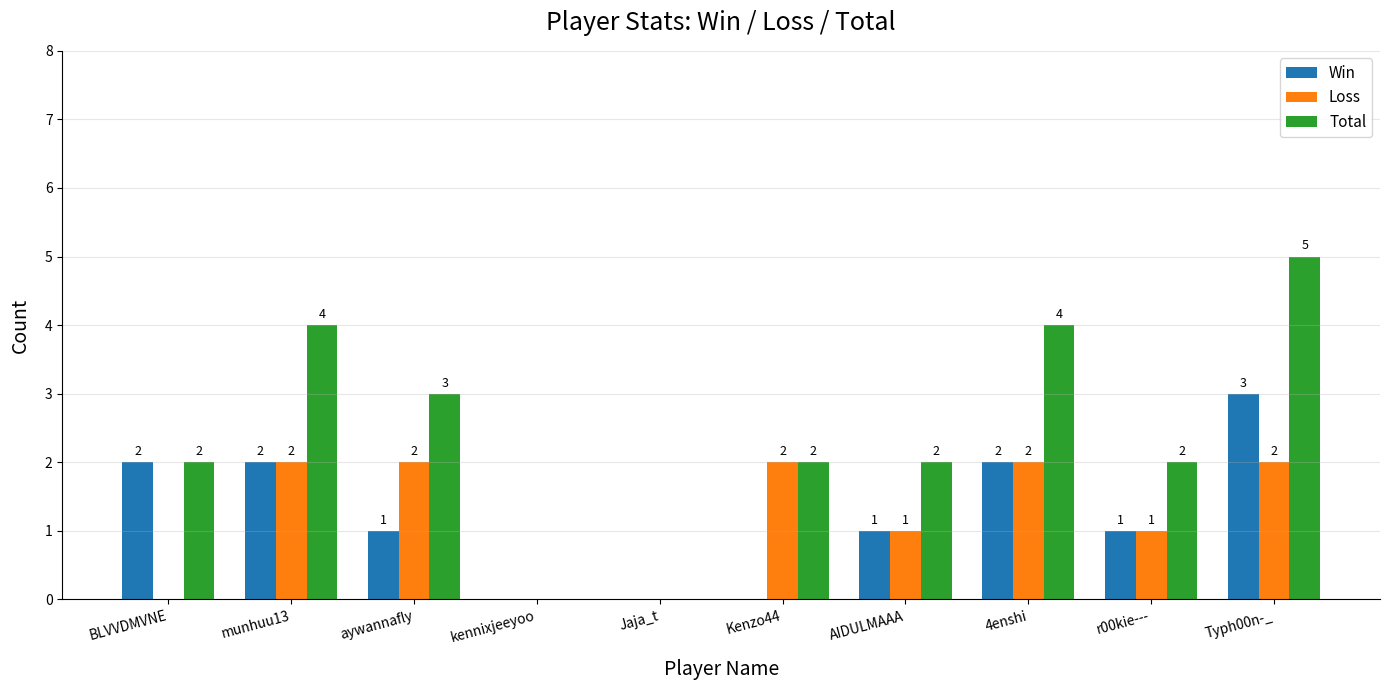

What is the maximum value shown in the chart?

5